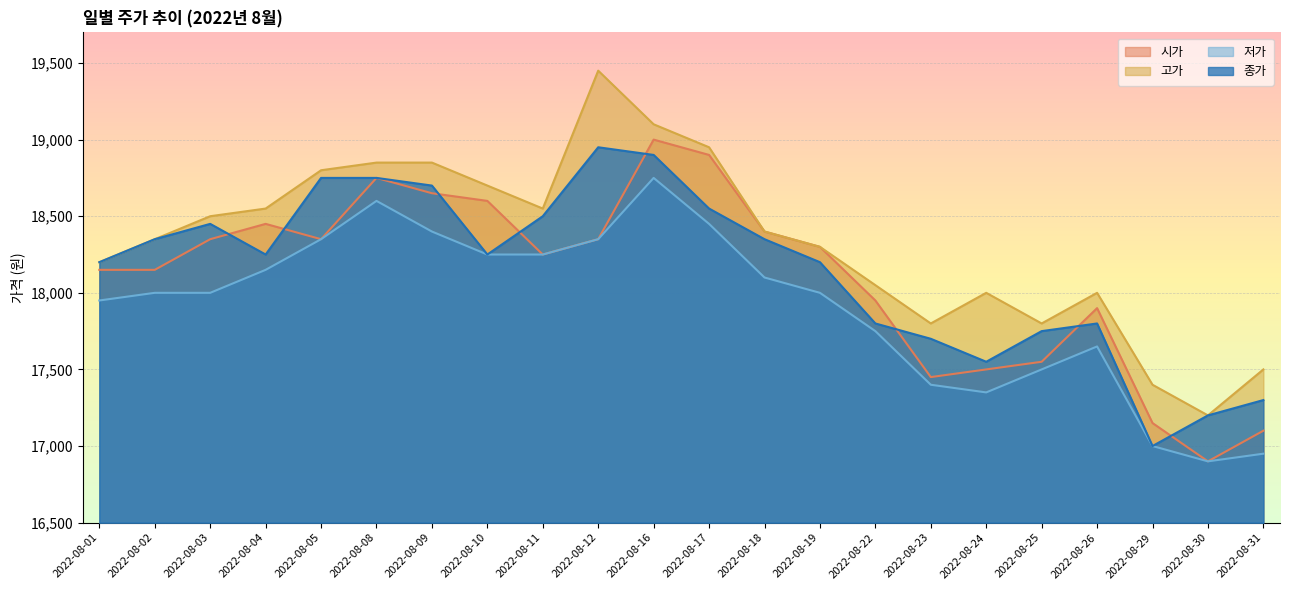

Rank the categories by 저가 value from lowest to highest.

2022-08-30, 2022-08-31, 2022-08-29, 2022-08-24, 2022-08-23, 2022-08-25, 2022-08-26, 2022-08-22, 2022-08-01, 2022-08-02, 2022-08-03, 2022-08-19, 2022-08-18, 2022-08-04, 2022-08-10, 2022-08-11, 2022-08-05, 2022-08-12, 2022-08-09, 2022-08-17, 2022-08-08, 2022-08-16